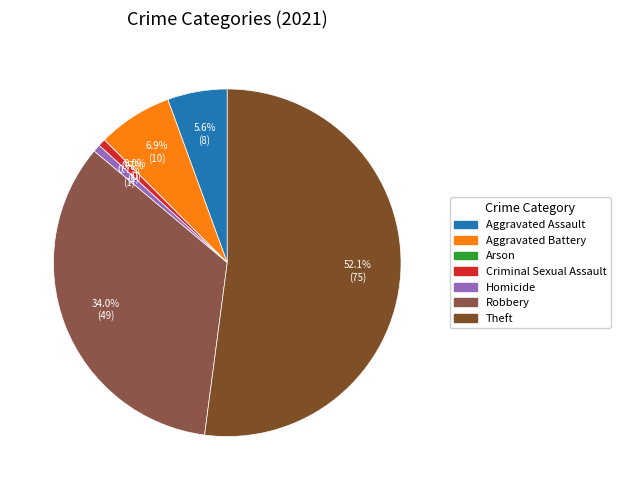

To the nearest percent, what portion does Homicide represent?

1%